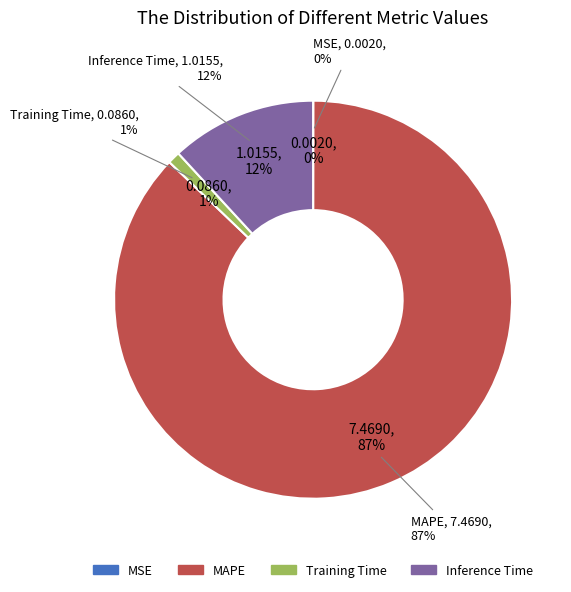

What is the change in value from MSE to Inference Time?

+1.0